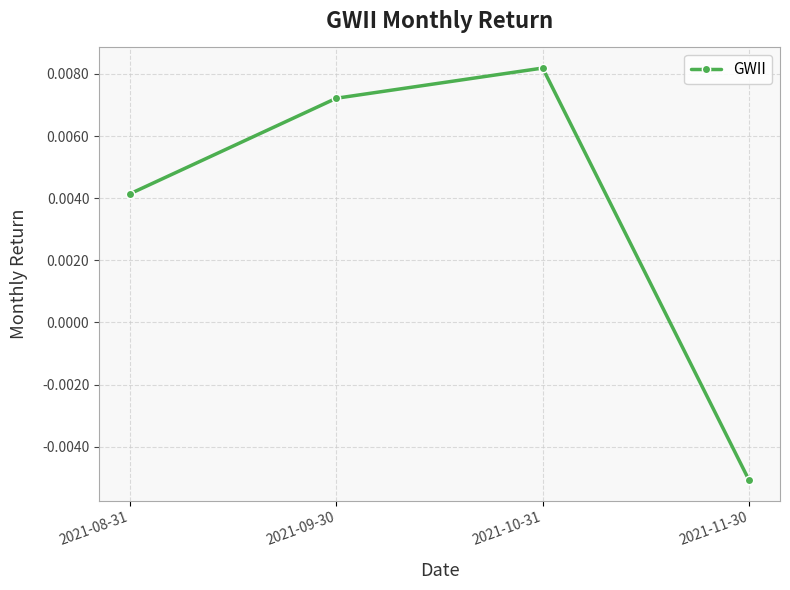

Rank the categories by value from highest to lowest.

2021-10-31, 2021-09-30, 2021-08-31, 2021-11-30